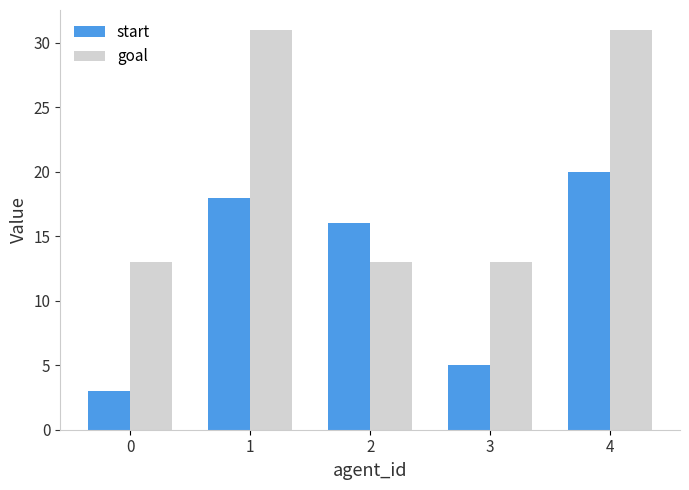

Rank the series by their maximum value, from highest to lowest.

goal, start